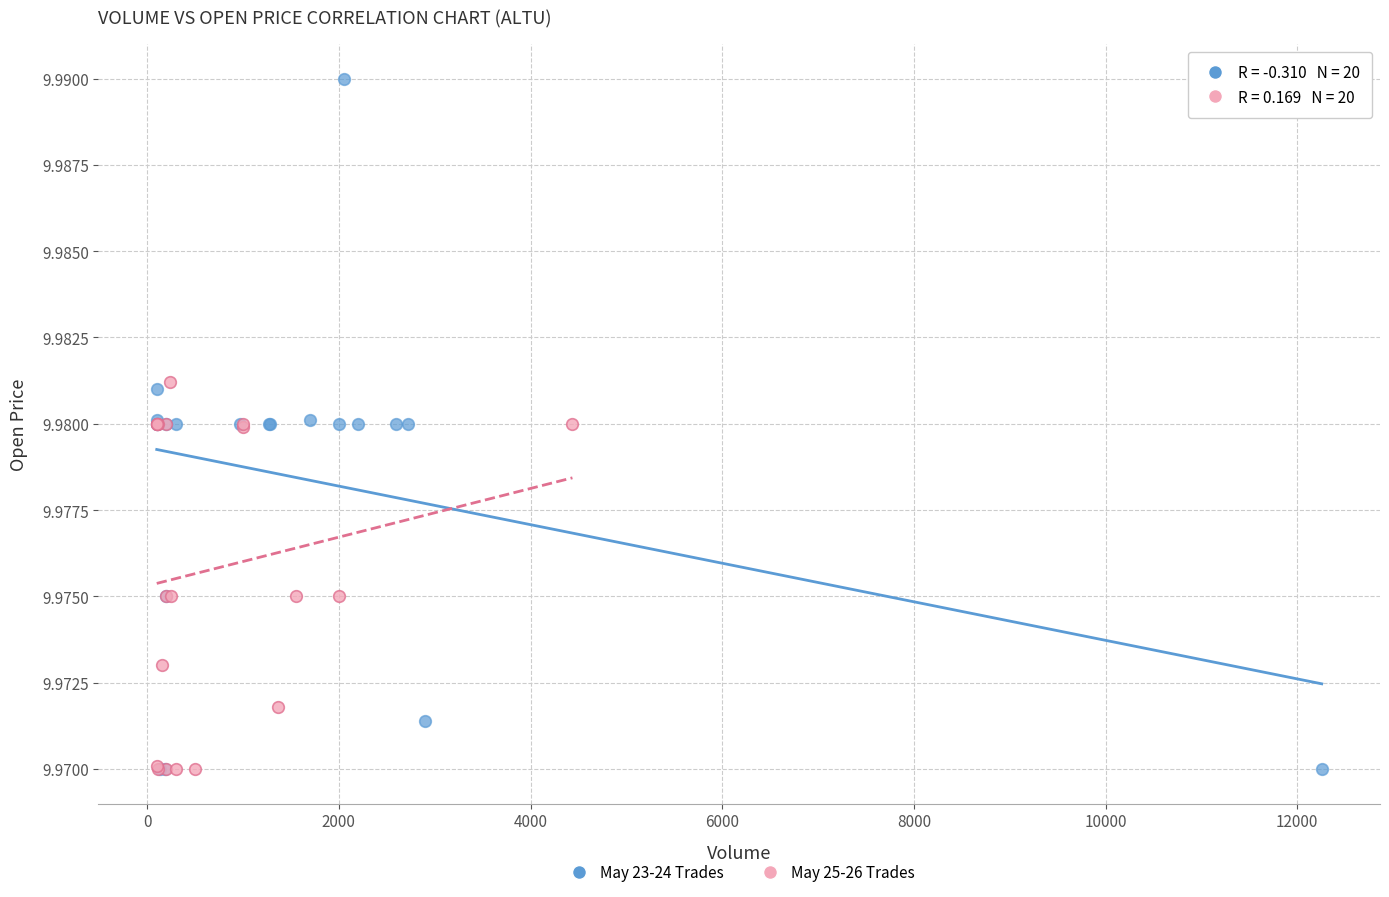

Which series has the widest spread of Y values?

May 23-24 Trades